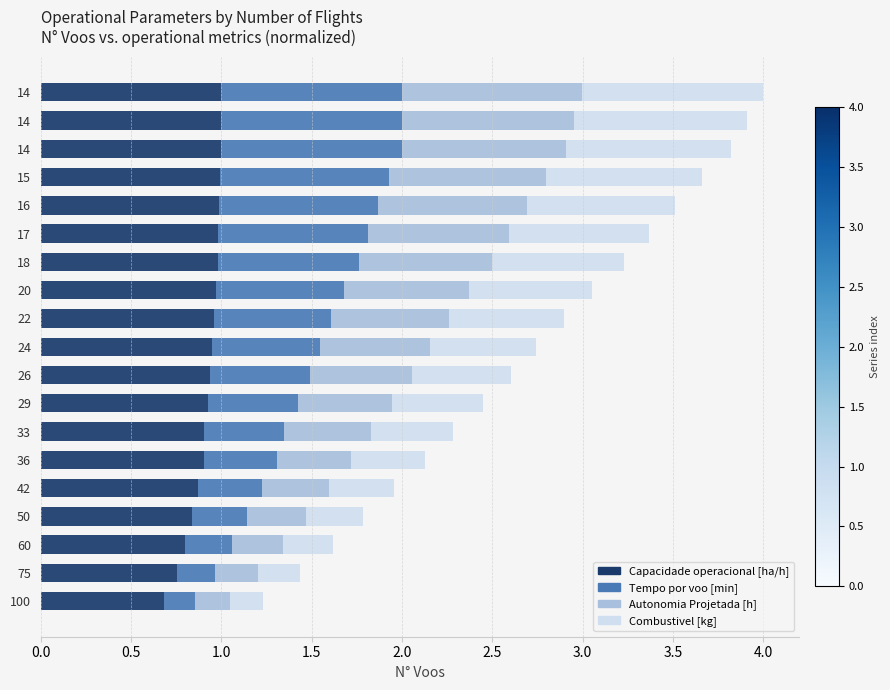

What are all the series names shown in the legend?

Capacidade operacional [ha/h], Tempo por voo [min], Autonomia Projetada [h], Combustivel [kg]